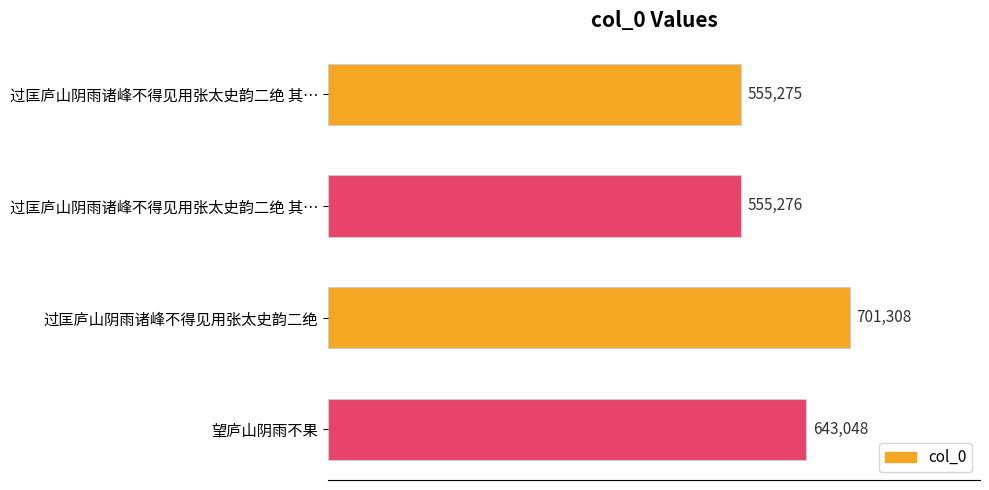

What is the sum of all values?

2454907